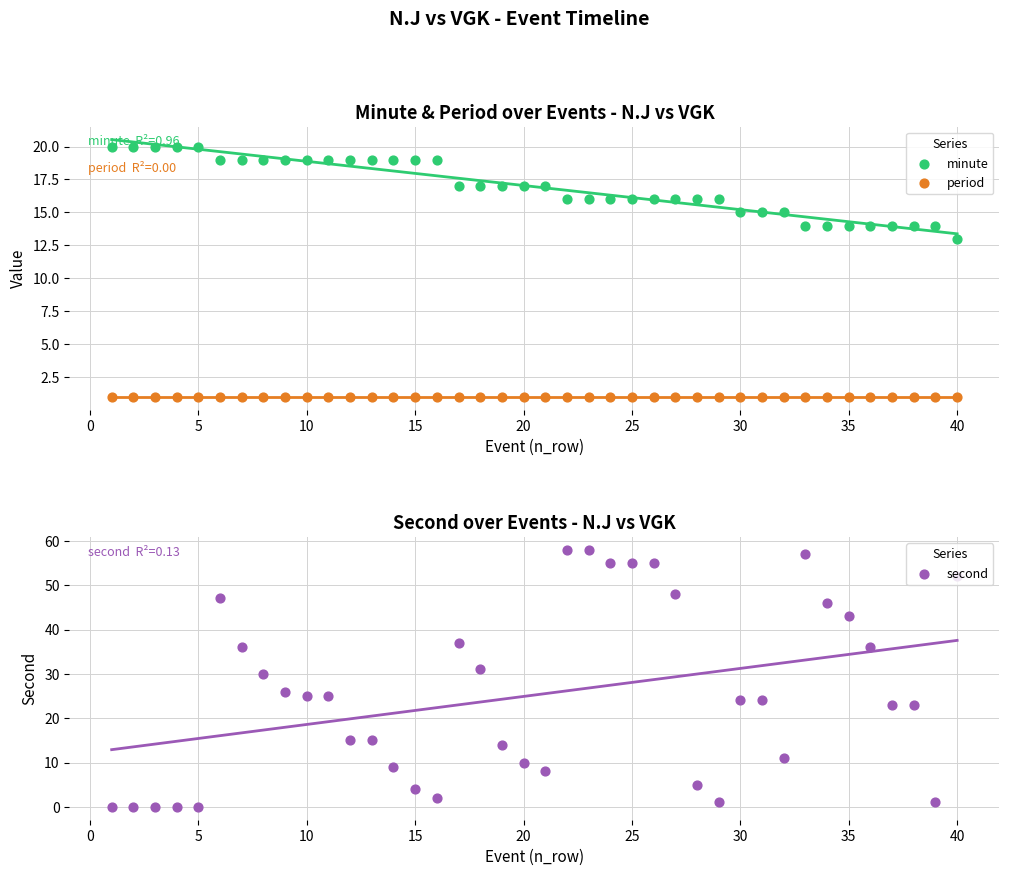

Which series has the largest Y range (max minus min)?

second